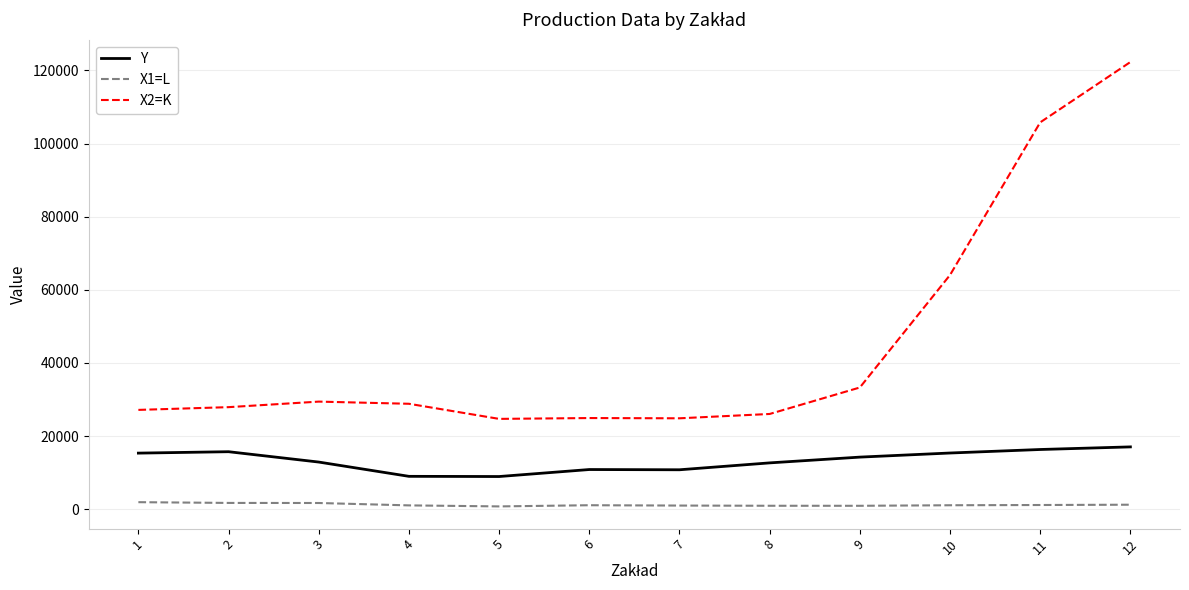

How many series are shown in this chart?

3